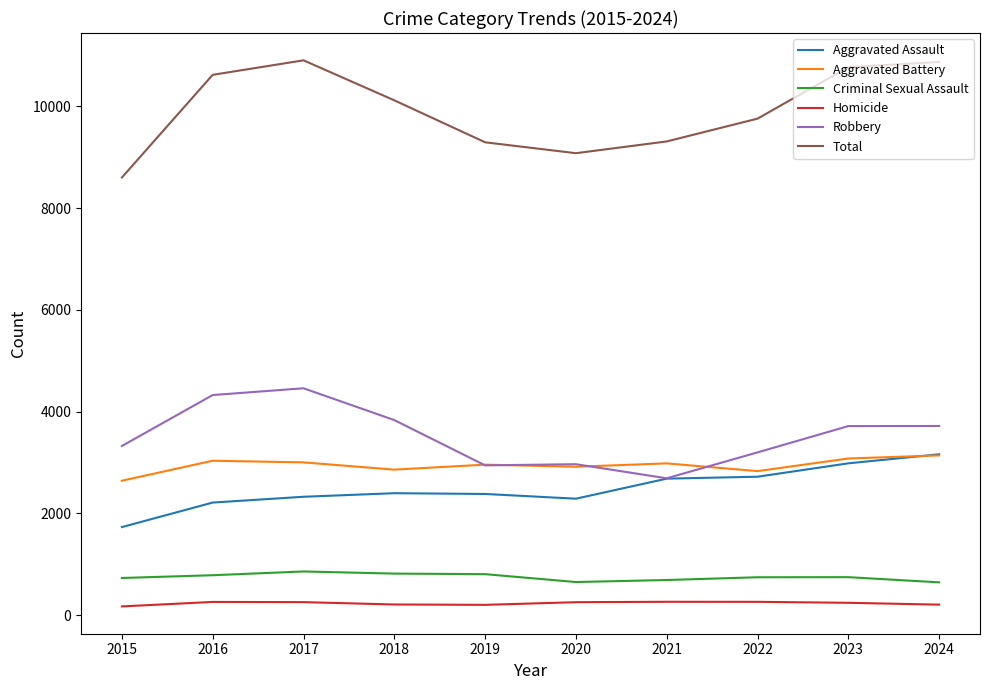

Does the chart display data point markers on the line(s)?

No